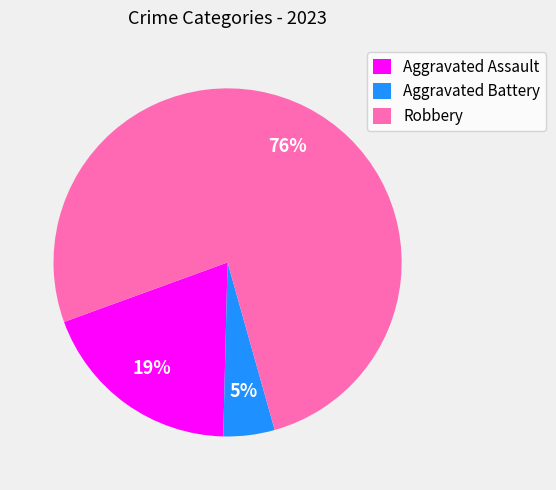

Is Aggravated Assault the majority of the pie?

No